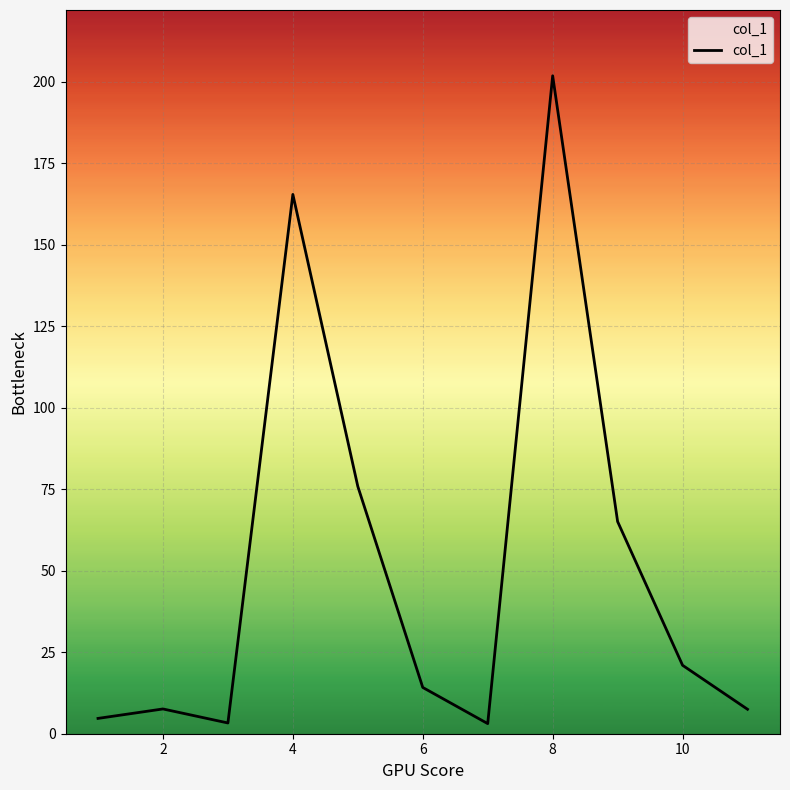

What is the maximum value shown in the chart?

201.9